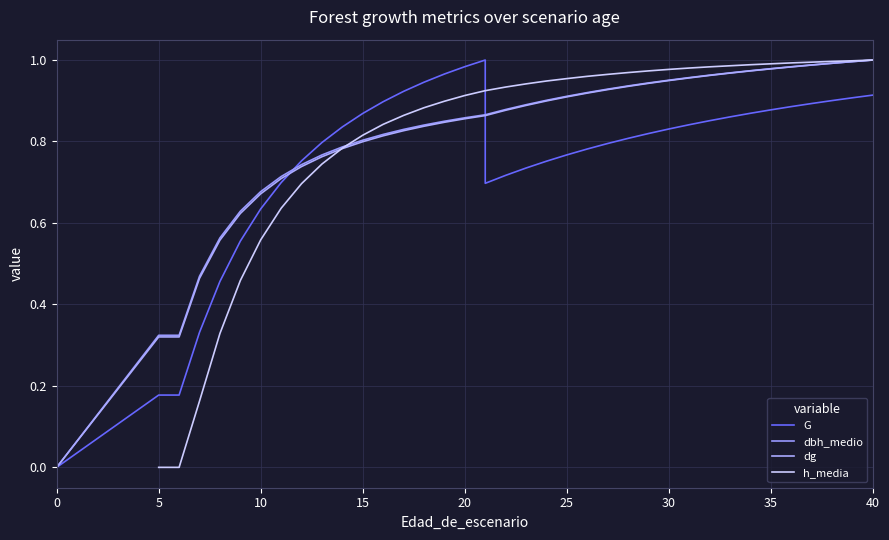

Which series ends up on top after the final intersection of dbh_medio and h_media?

h_media